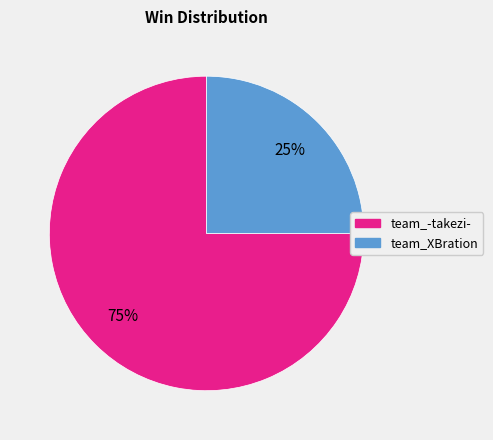

Rank the categories by value from lowest to highest.

team_XBration, team_-takezi-